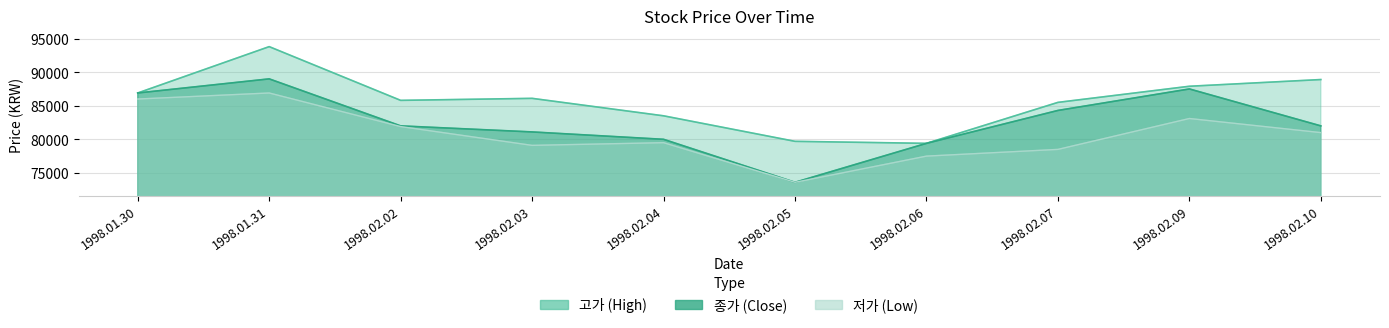

Which series has the largest total across all categories?

고가